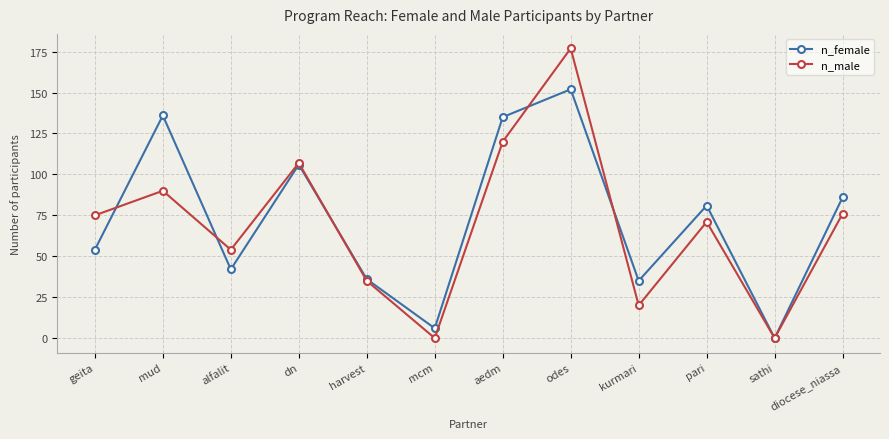

Reading right to left, extract all data points from this chart.

n_female: 86	0	81	35	152	135	6	36	106	42	136	54
n_male: 76	0	71	20	177	120	0	35	107	54	90	75